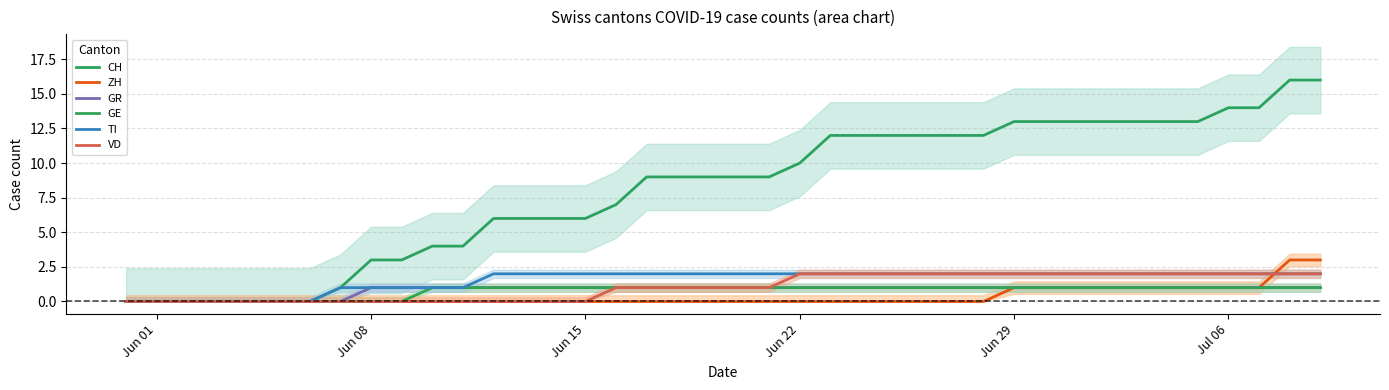

Reading left to right, what are all the values shown in this chart?

CH: 0	0	0	0	0	0	0	1	3	3	4	4	6	6	6	6	7	9	9	9	9	9	10	12	12	12	12	12	12	13	13	13	13	13	13	13	14	14	16	16
ZH: 0	0	0	0	0	0	0	0	0	0	0	0	0	0	0	0	0	0	0	0	0	0	0	0	0	0	0	0	0	1	1	1	1	1	1	1	1	1	3	3
GR: 0	0	0	0	0	0	0	0	1	1	1	1	1	1	1	1	1	1	1	1	1	1	1	1	1	1	1	1	1	1	1	1	1	1	1	1	1	1	1	1
GE: 0	0	0	0	0	0	0	0	0	0	1	1	1	1	1	1	1	1	1	1	1	1	1	1	1	1	1	1	1	1	1	1	1	1	1	1	1	1	1	1
TI: 0	0	0	0	0	0	0	1	1	1	1	1	2	2	2	2	2	2	2	2	2	2	2	2	2	2	2	2	2	2	2	2	2	2	2	2	2	2	2	2
VD: 0	0	0	0	0	0	0	0	0	0	0	0	0	0	0	0	1	1	1	1	1	1	2	2	2	2	2	2	2	2	2	2	2	2	2	2	2	2	2	2